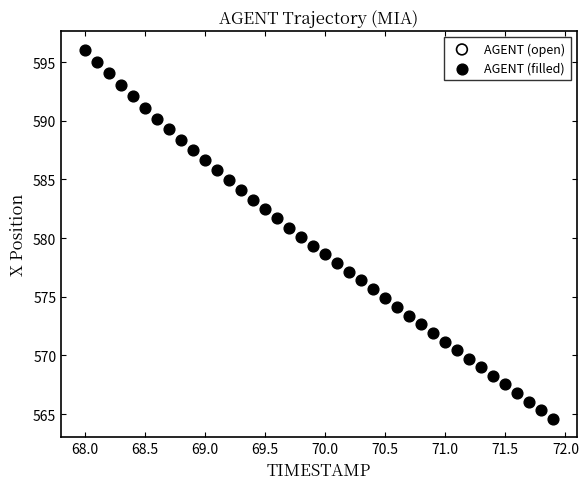

What is the range of X values (max minus min)?

3.9